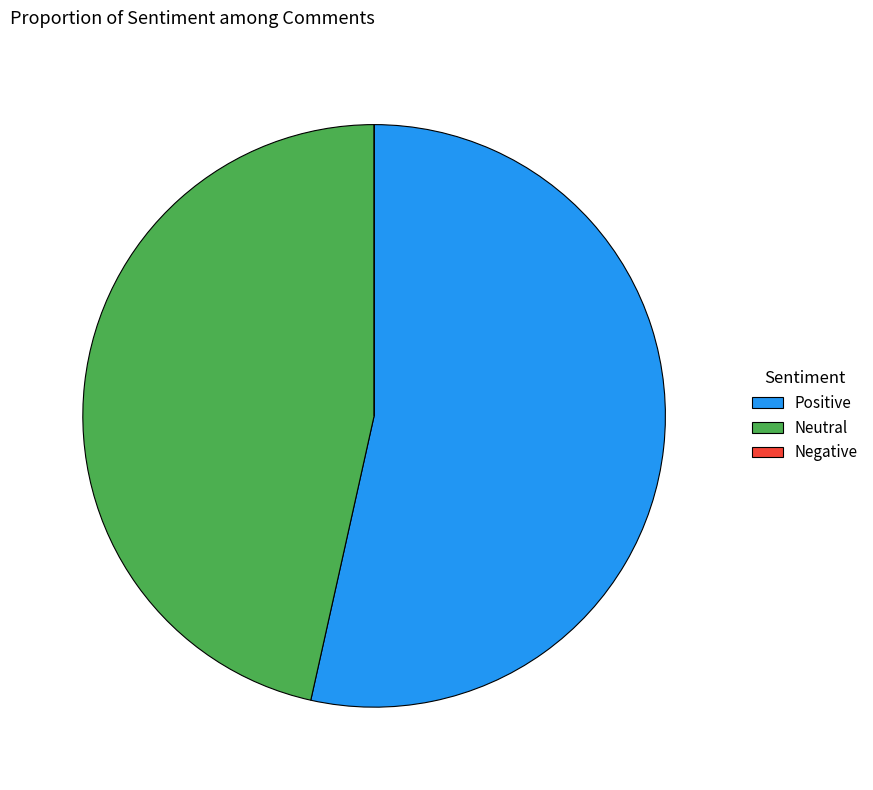

Approximately how many times larger is the value at Neutral compared to Positive?

0.9